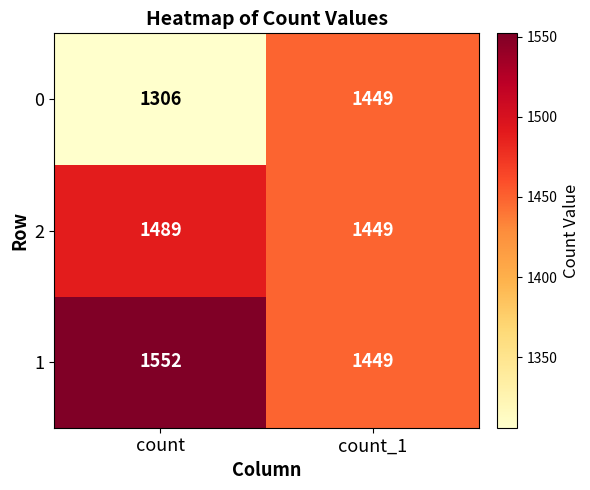

Is it true that 0 equals 409 at count?

False